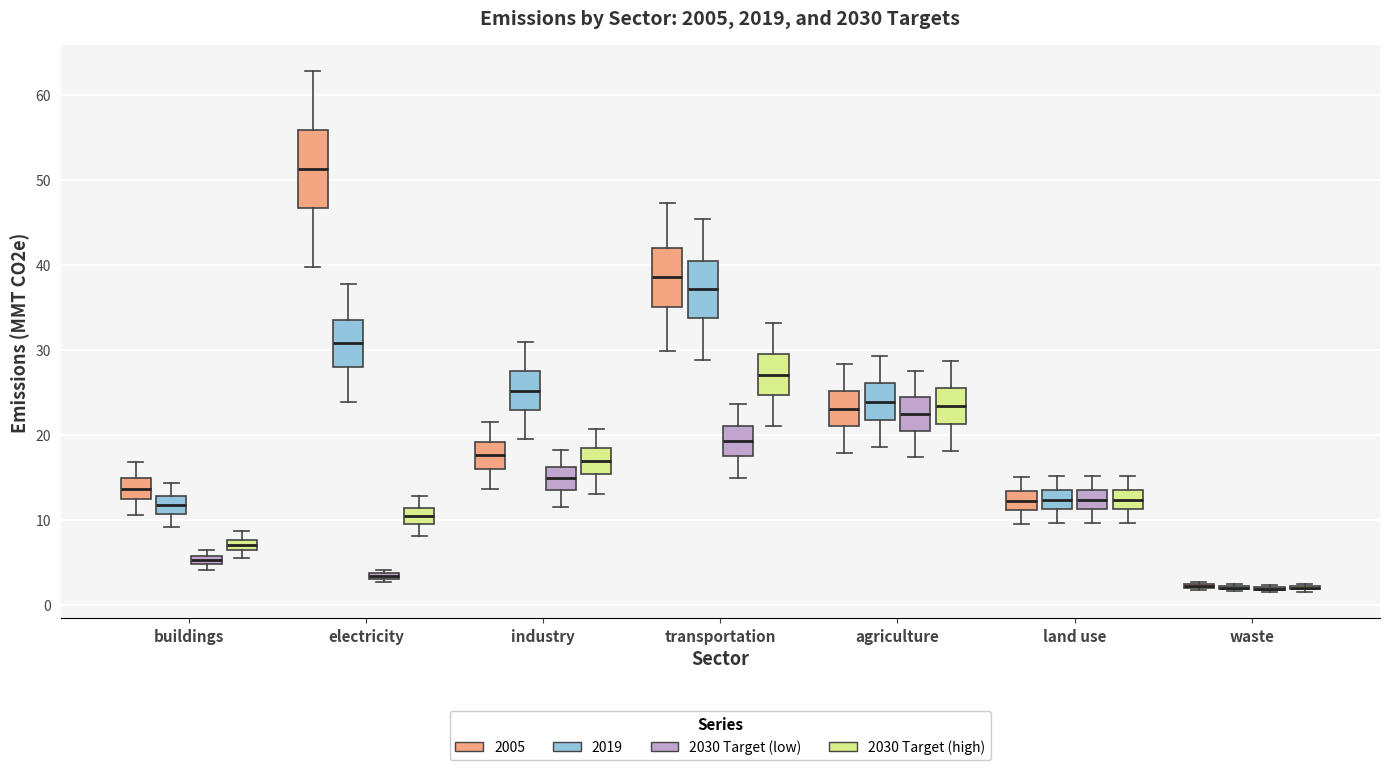

Which box is the tallest, from its lower edge to its upper edge?

electricity (2005)